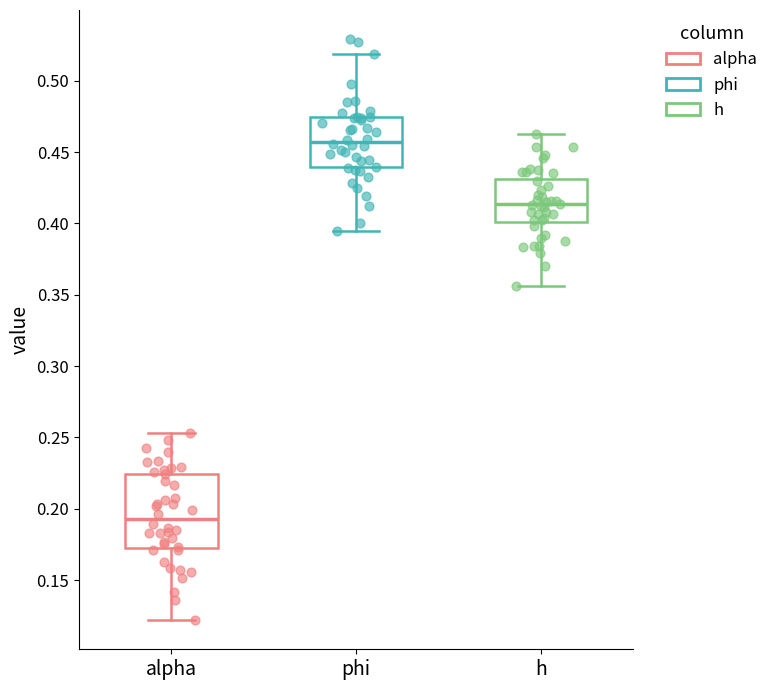

Which box is the tallest, from its lower edge to its upper edge?

alpha